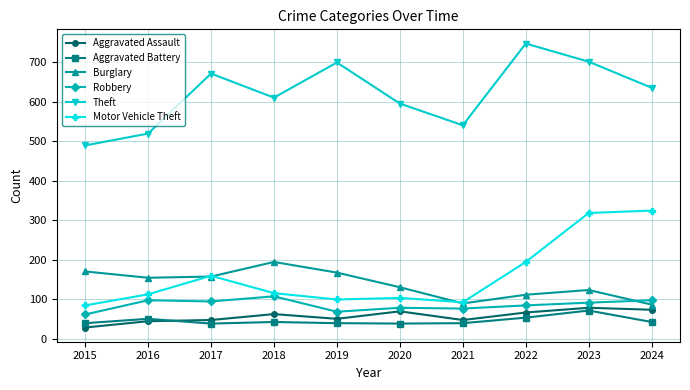

Which series has the widest spread of values?

Theft